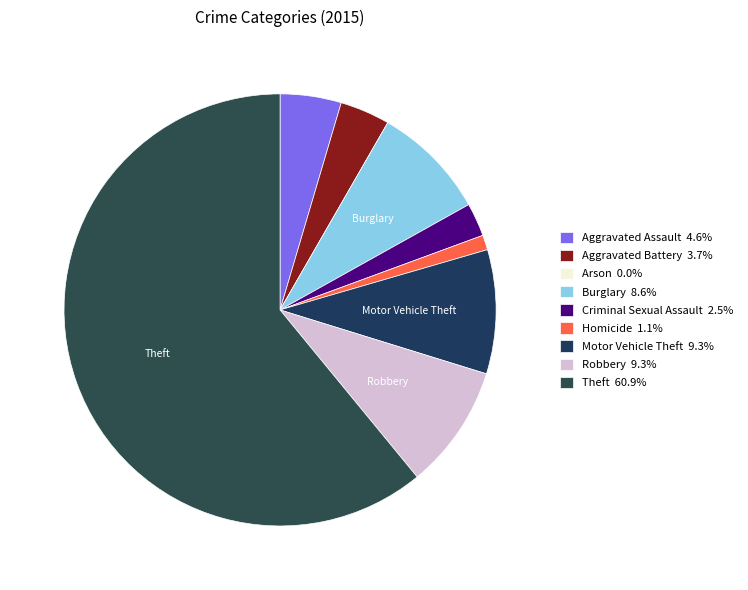

How many slices are in this pie chart?

9